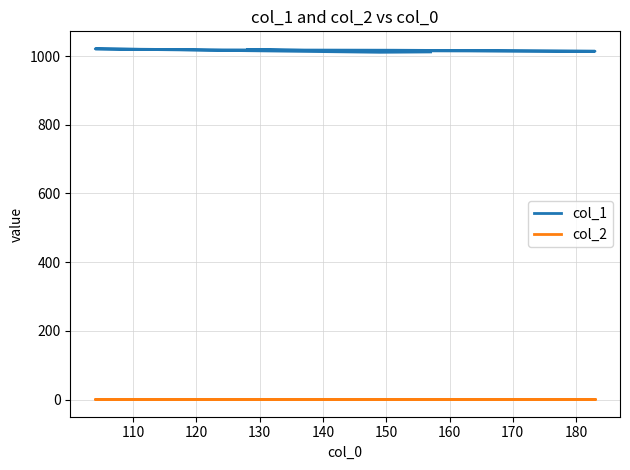

True or false: col_1 has a value of 1016 at 160.

True